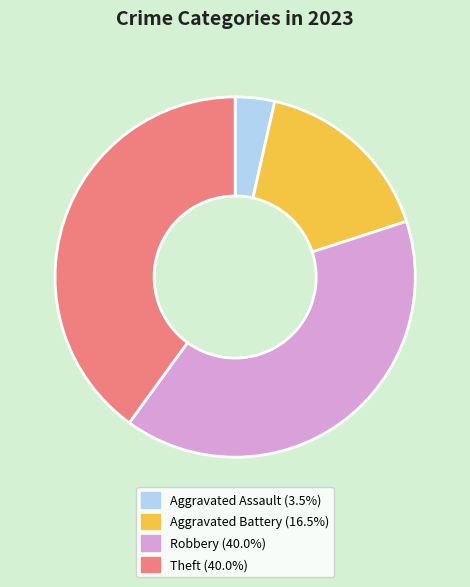

Count the number of slices in the pie.

4